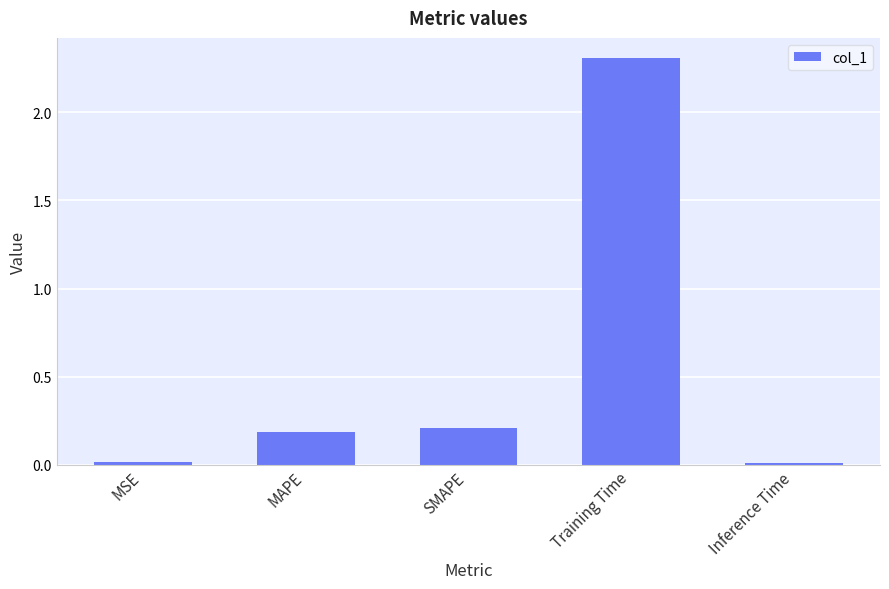

True or false: the data shows 0.0 at Inference Time.

True